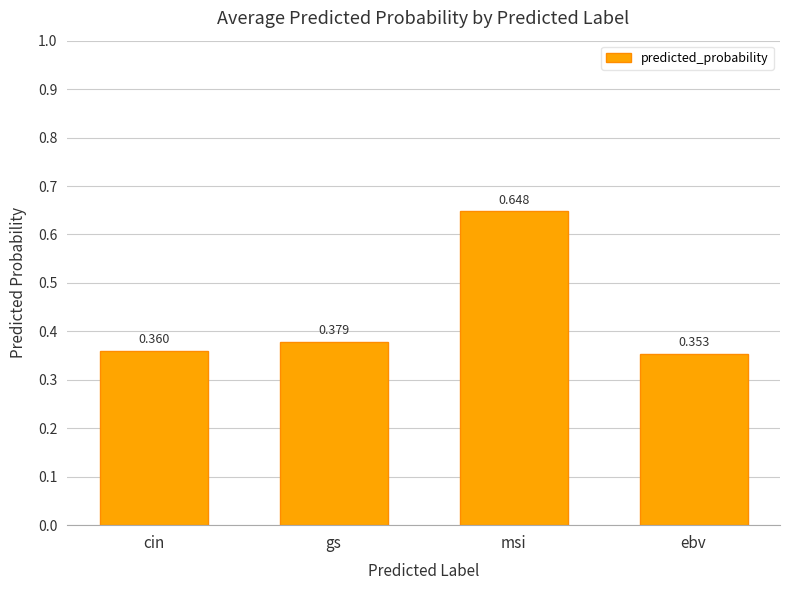

What is the label of the 4th bar from the right?

cin